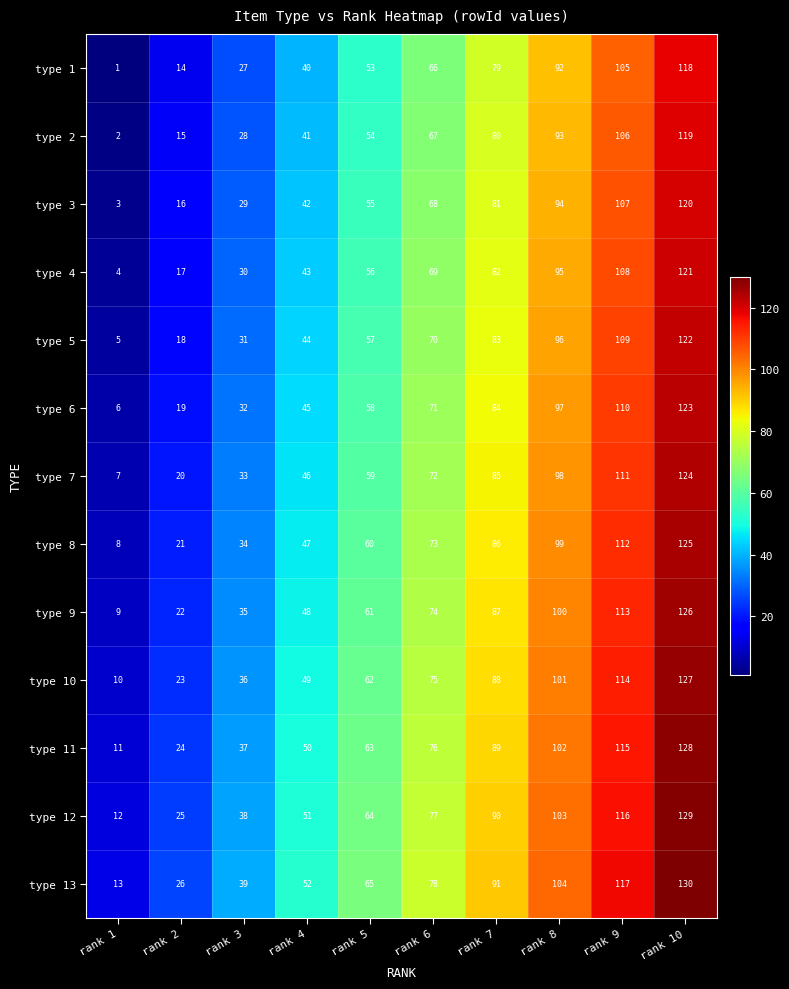

What is the difference between the maximum and second lowest values in the type 2 series?

104